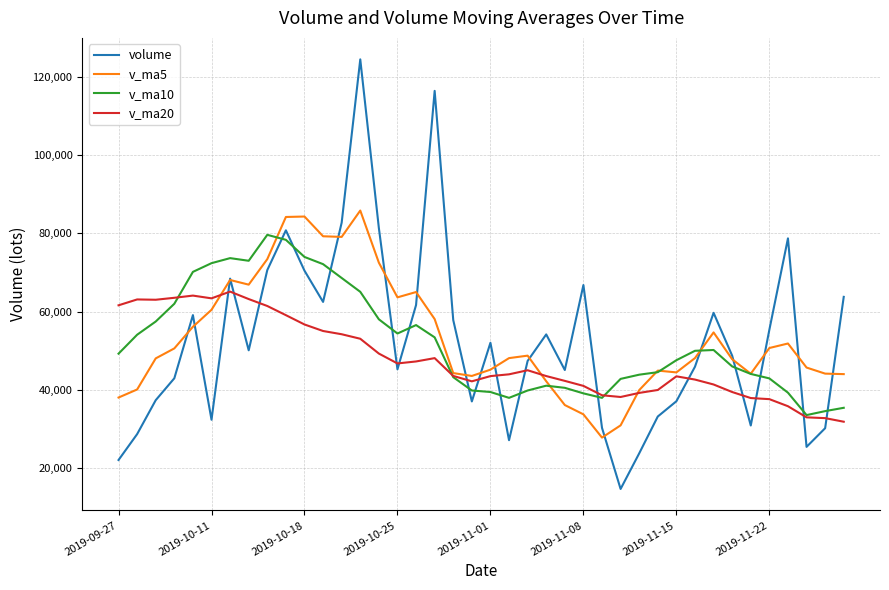

How many intersections are there between v_ma10 and volume?

15